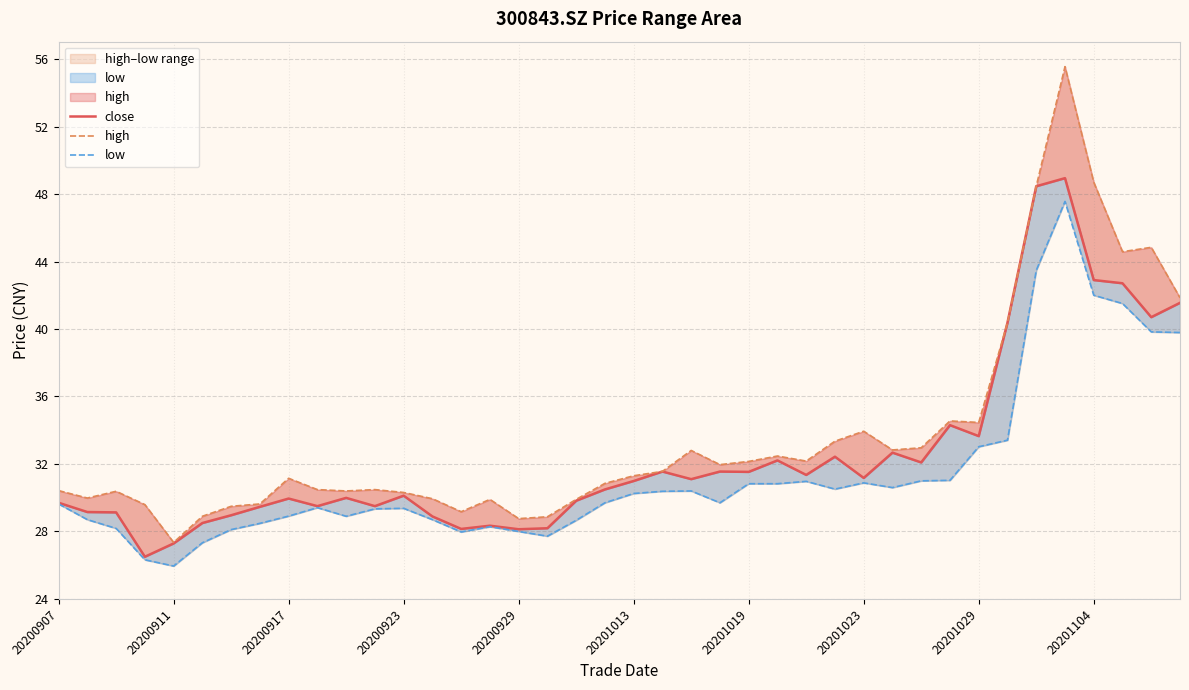

Does the chart display data point markers on the line(s)?

No